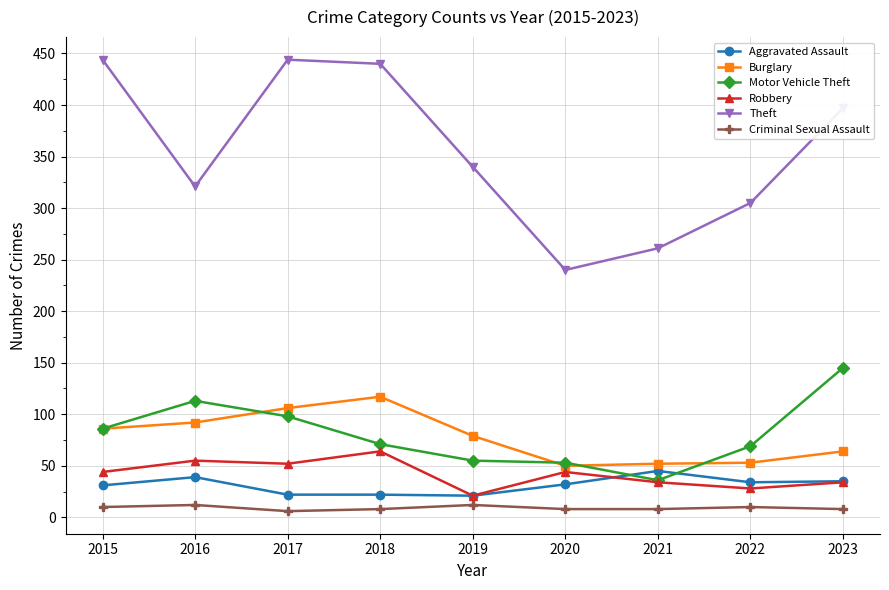

At 2016, list the series in order from smallest to largest.

Criminal Sexual Assault, Aggravated Assault, Robbery, Burglary, Motor Vehicle Theft, Theft